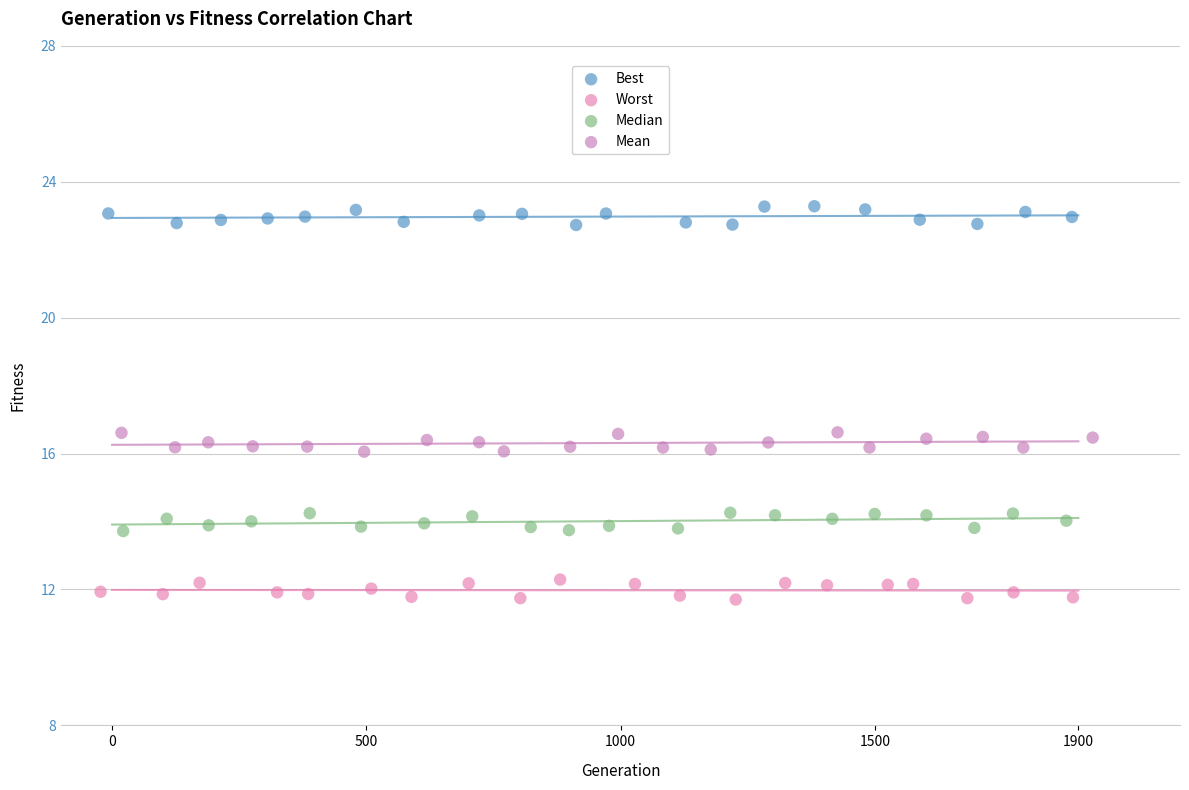

Which series contains the highest Y value?

Best